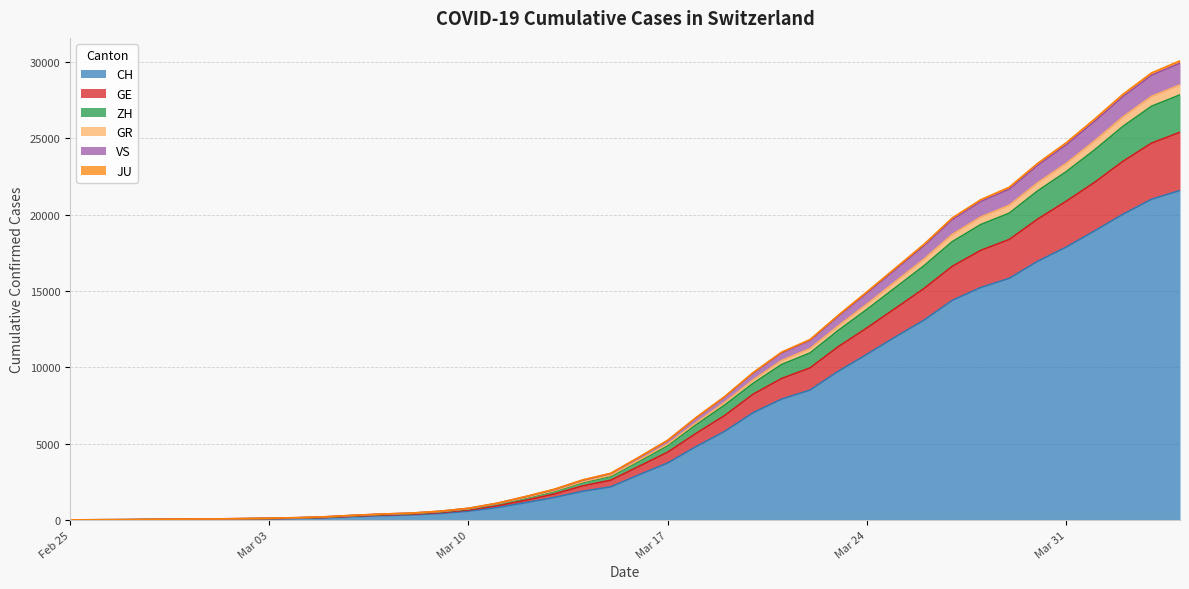

What is the highest value of the CH series?

21582